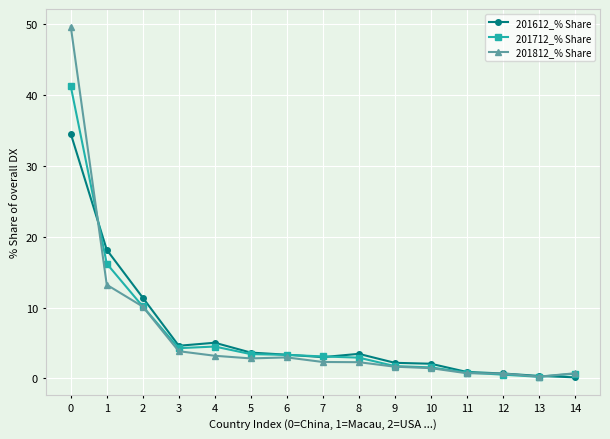

Read the 201812_% Share value at 4.

3.2